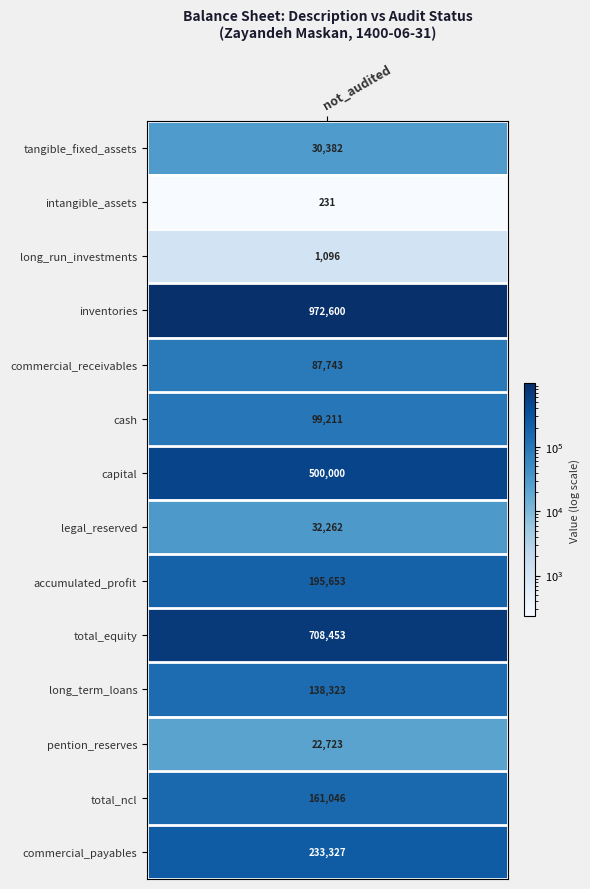

At how many categories does at least one series exceed 867044?

1